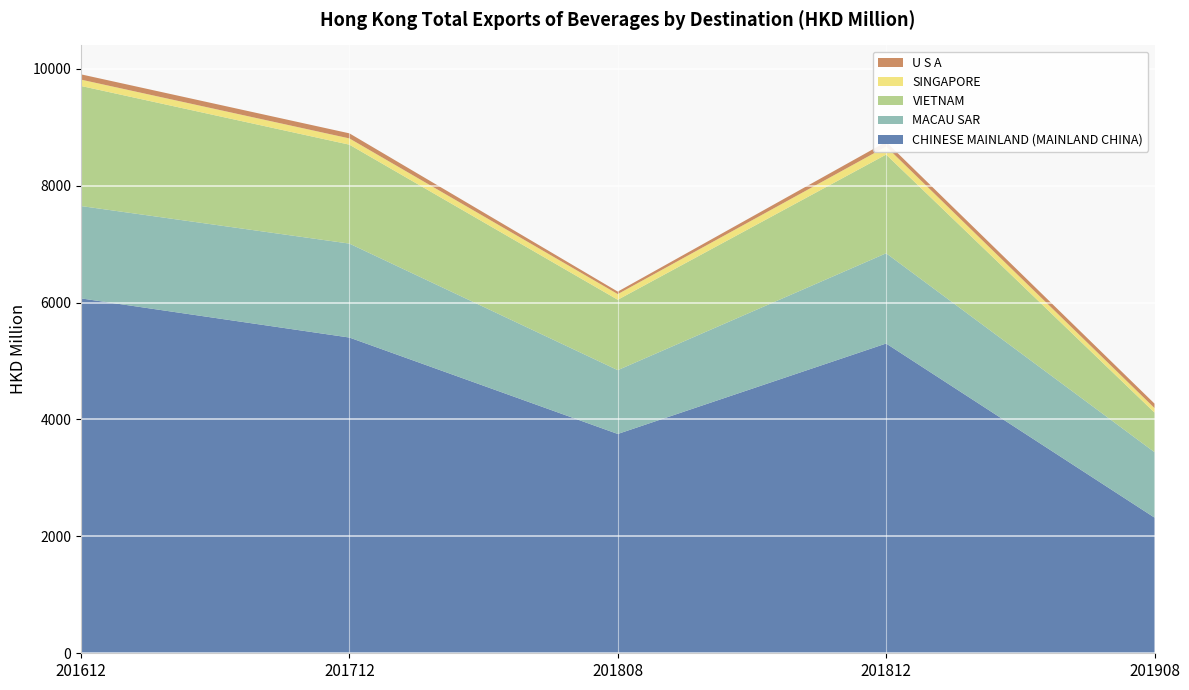

Reading right to left, list all the values displayed in this chart.

CHINESE MAINLAND (MAINLAND CHINA): 201908=2321.1	201812=5298.6	201808=3751.5	201712=5400.8	201612=6070.5
MACAU SAR: 201908=1119.3	201812=1543.6	201808=1091.6	201712=1606.8	201612=1579.8
VIETNAM: 201908=677.2	201812=1688.3	201808=1203.9	201712=1692.1	201612=2053.6
SINGAPORE: 201908=77.0	201812=137.0	201808=96.9	201712=107.2	201612=108.7
U S A: 201908=76.1	201812=79.9	201808=42.8	201712=86.9	201612=90.4